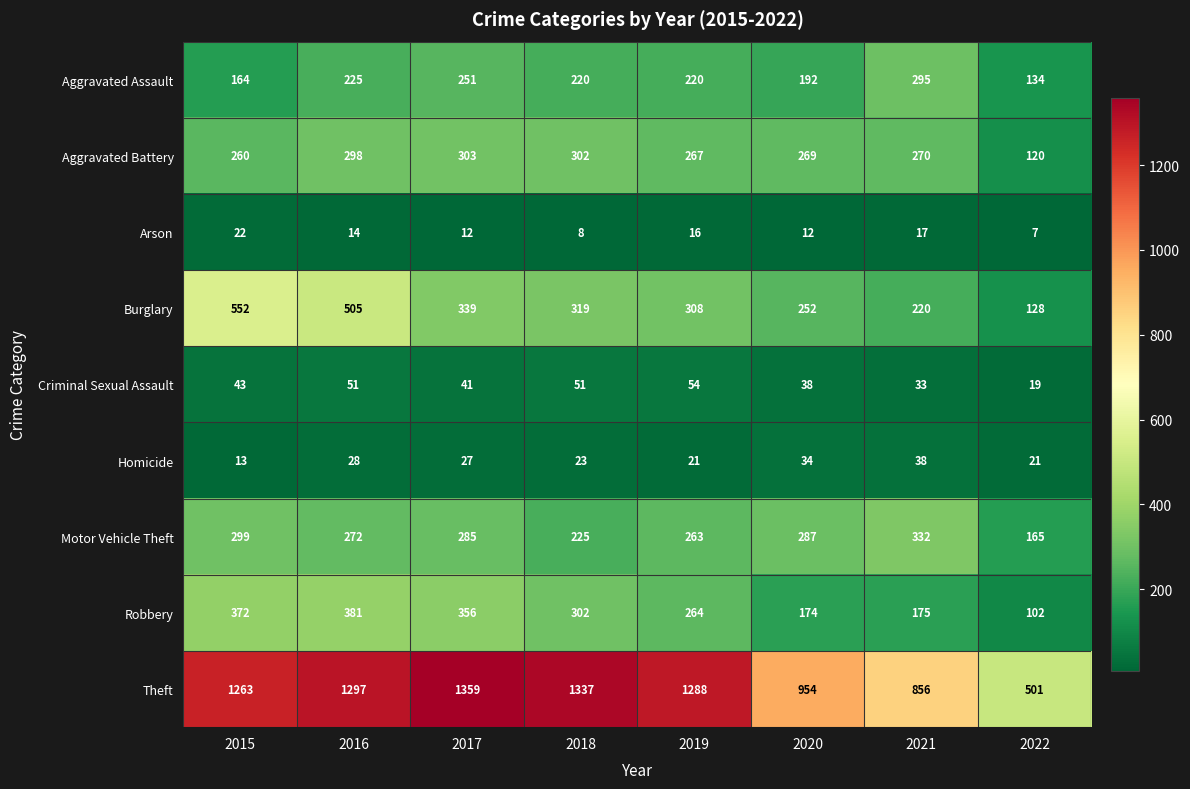

Rank the series by their maximum value, from lowest to highest.

Arson, Homicide, Criminal Sexual Assault, Aggravated Assault, Aggravated Battery, Motor Vehicle Theft, Robbery, Burglary, Theft